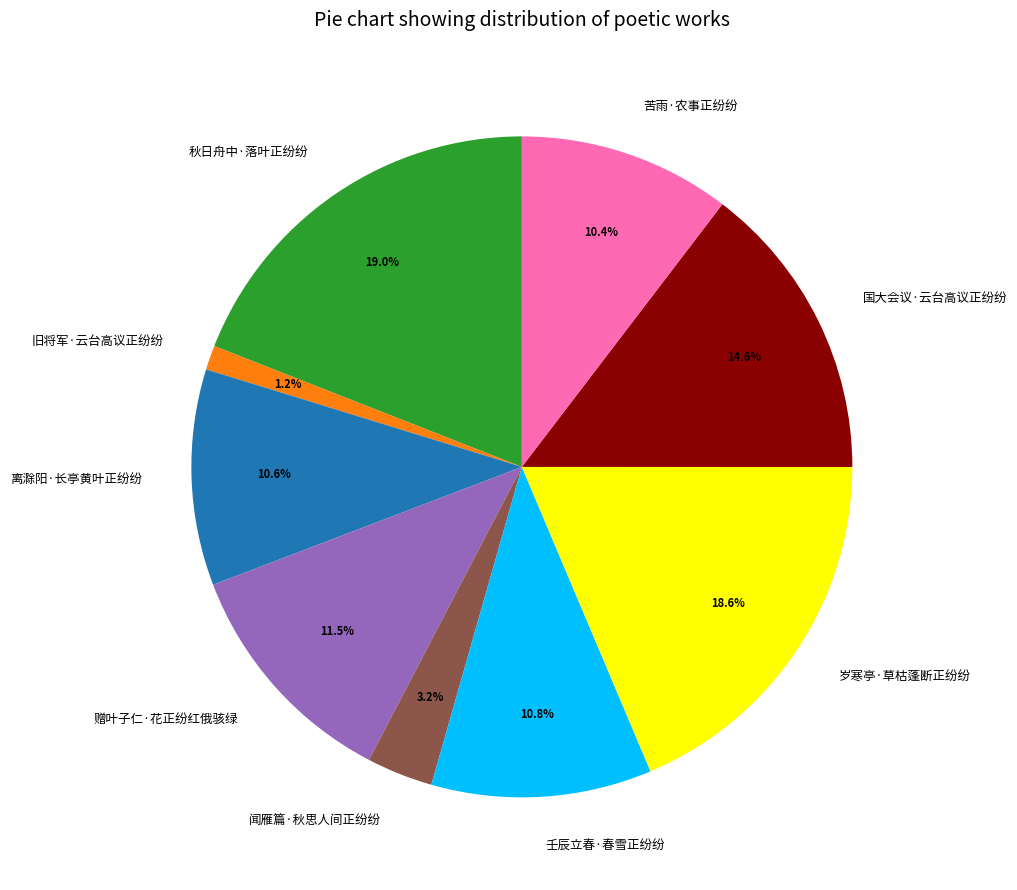

Between 秋日舟中·落叶正纷纷 and 旧将军·云台高议正纷纷, which is larger?

秋日舟中·落叶正纷纷